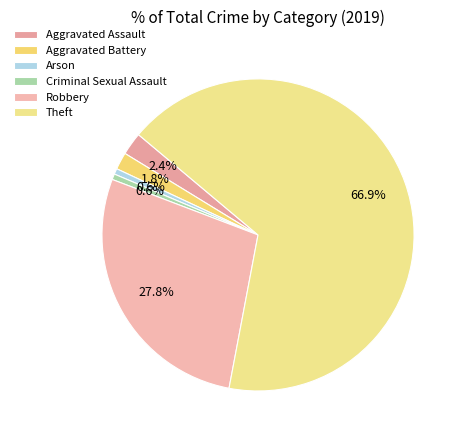

How many segments does this pie chart have?

6